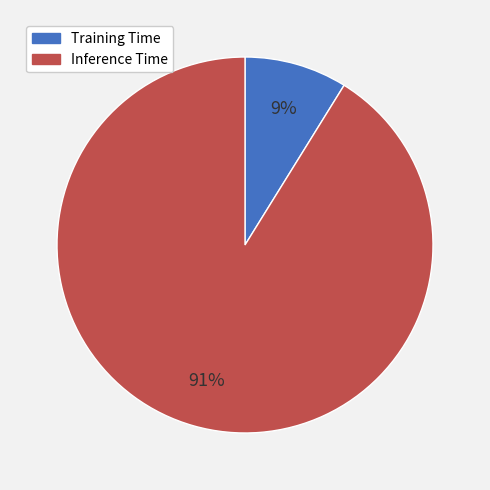

To the nearest percent, what is the average slice percentage?

50%